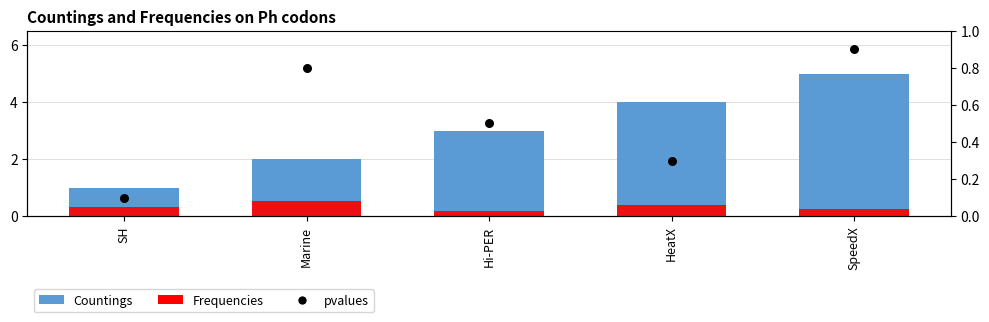

Which series has the largest Y range (max minus min)?

Countings